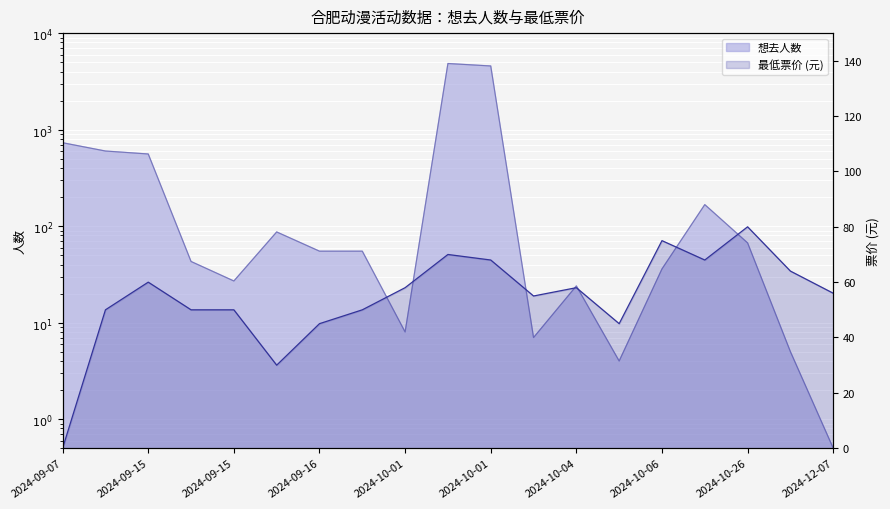

What are all the series names shown in the legend?

想去人数, 最低票价